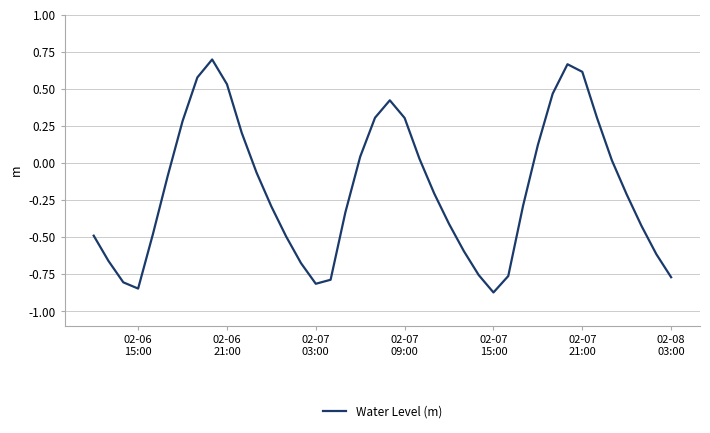

What is the difference between the second highest and minimum values?

1.5